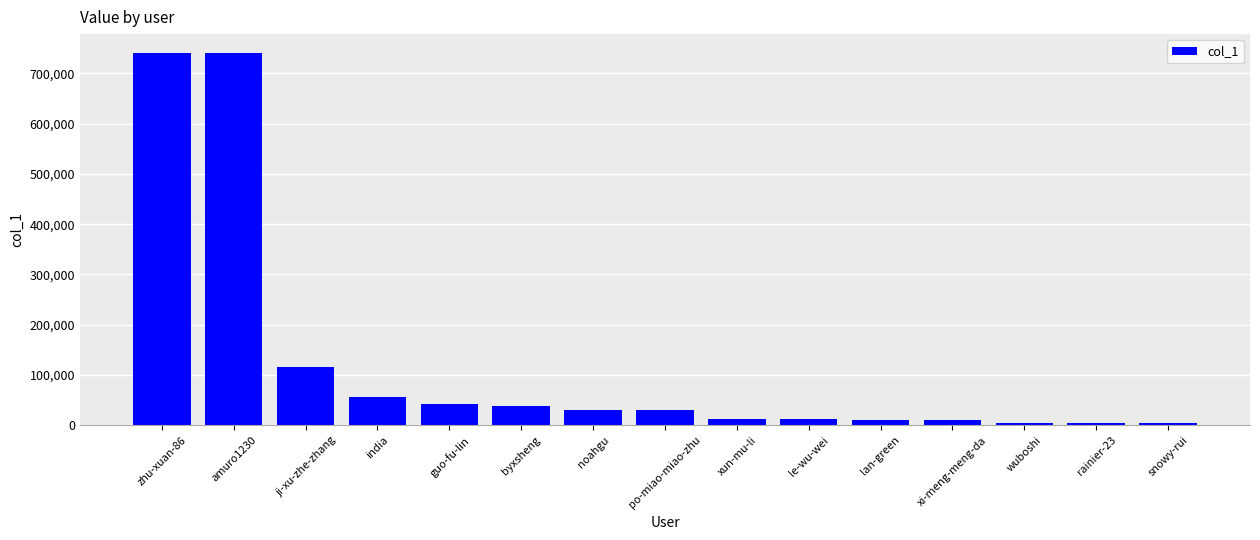

Count the number of categories in the chart.

15